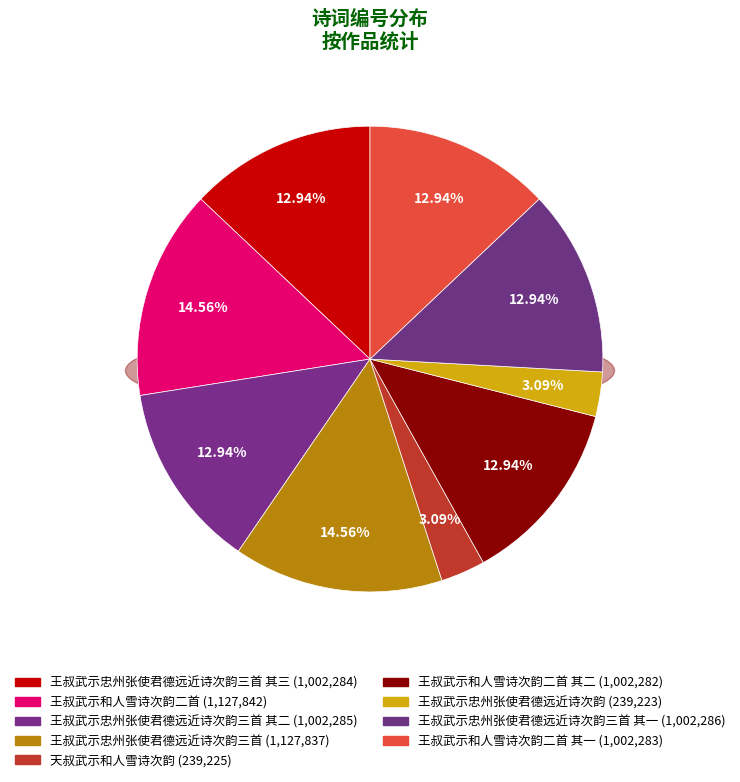

How many slices are in this pie chart?

9